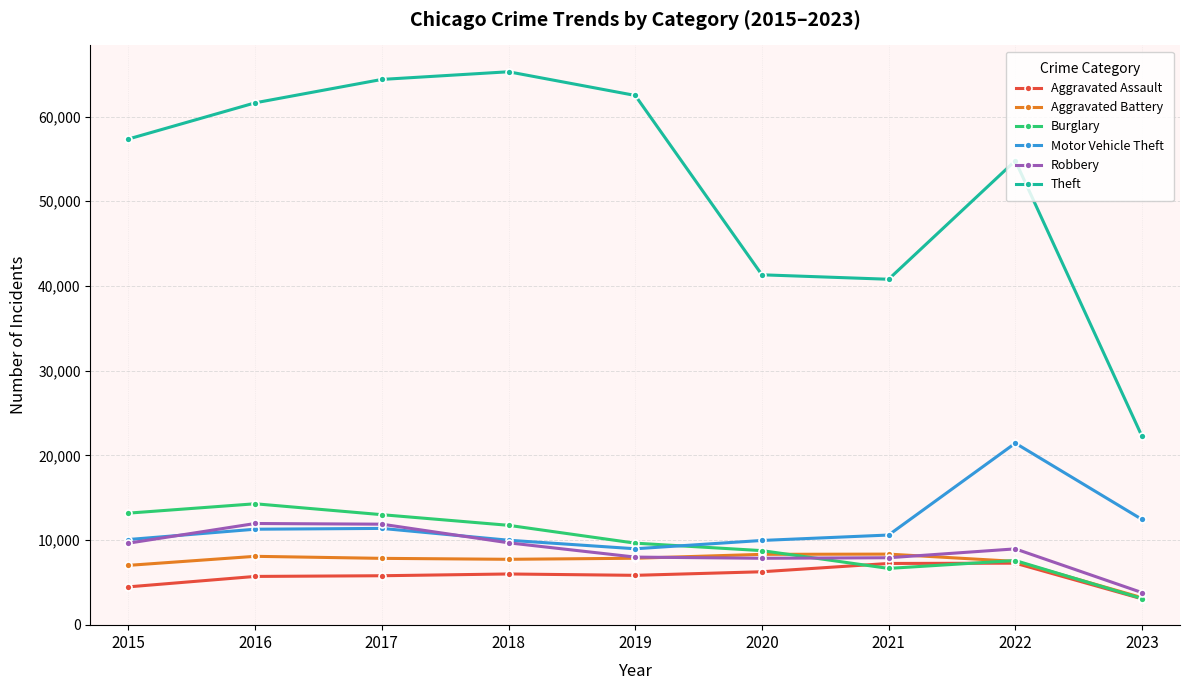

What value does the Aggravated Battery series have at 2016?

8085